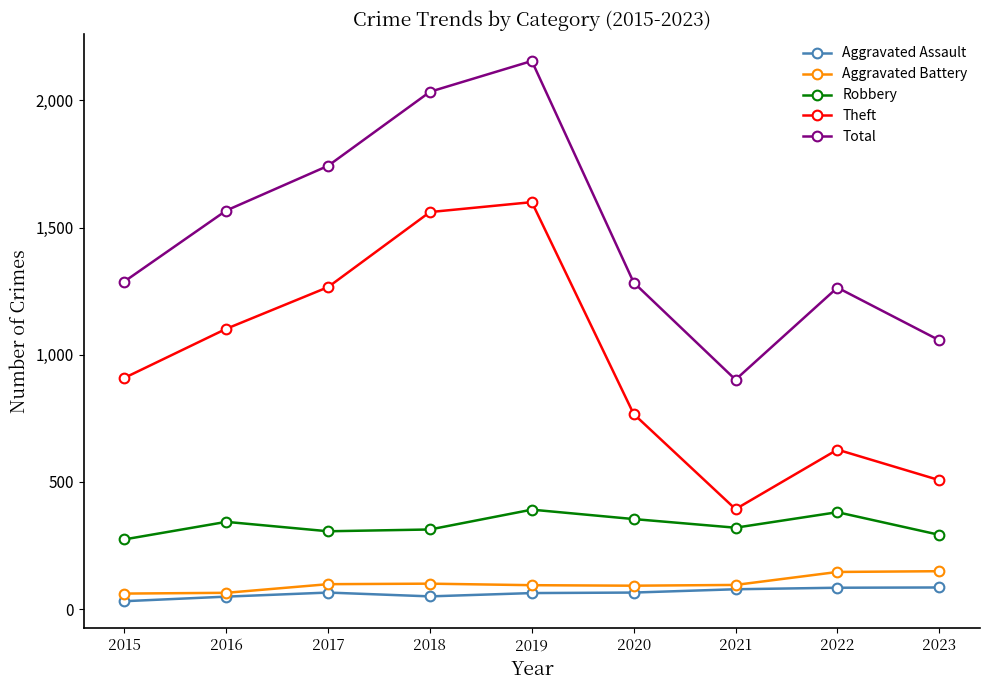

What are all the series names shown in the legend?

Aggravated Assault, Aggravated Battery, Robbery, Theft, Total